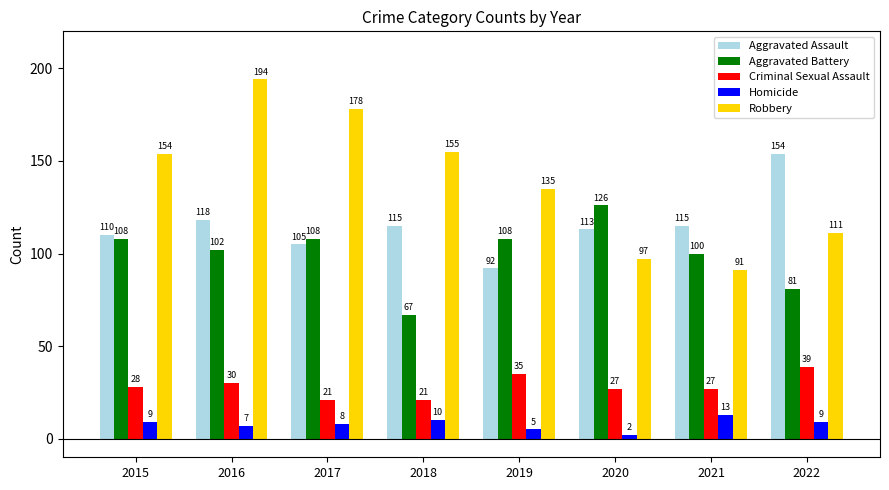

What are all the series names shown in the legend?

Aggravated Assault, Aggravated Battery, Criminal Sexual Assault, Homicide, Robbery